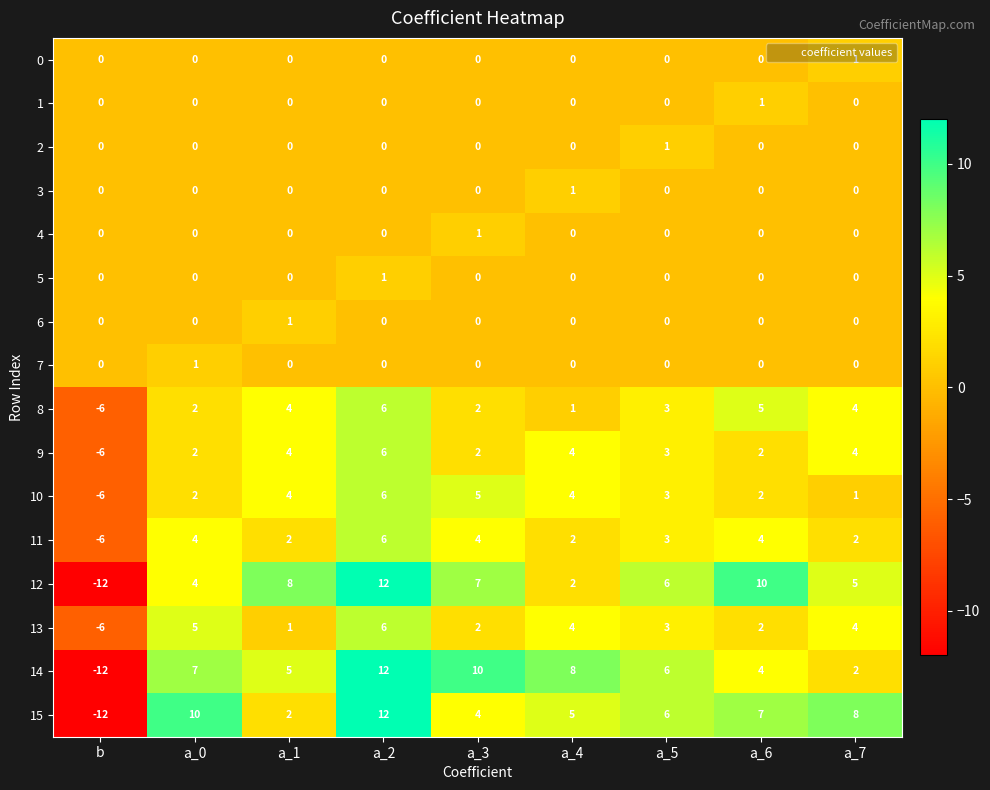

What is the greatest value displayed?

12